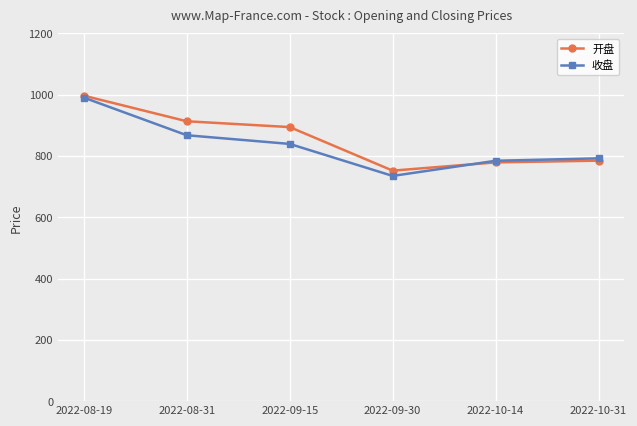

At which category does 收盘 reach its first local valley?

2022-09-30